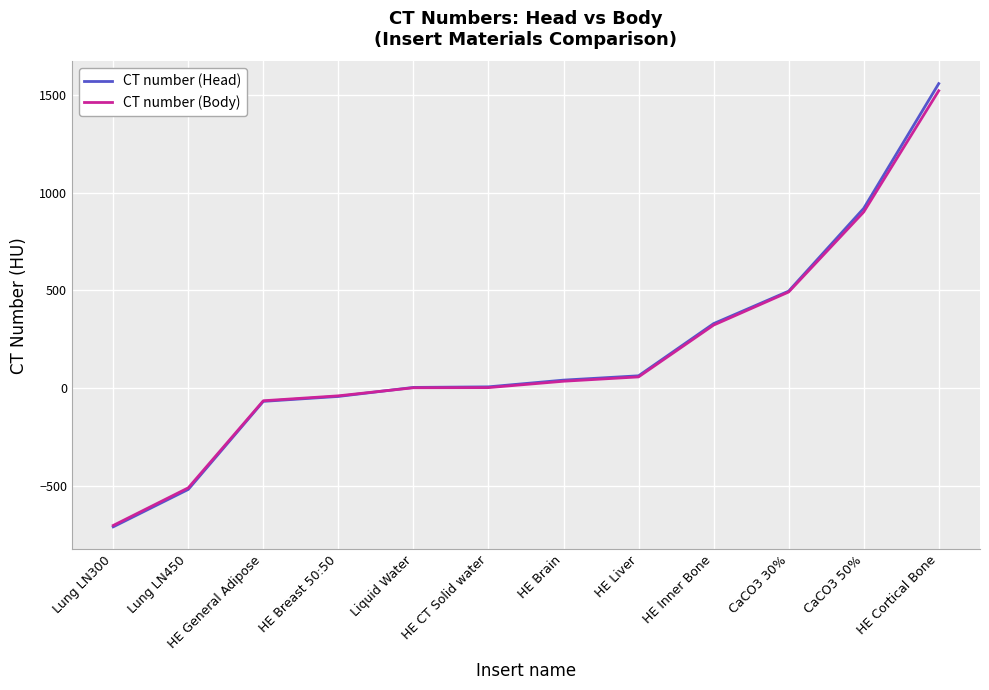

What is the lowest value of the CT number (Head) series?

-711.7